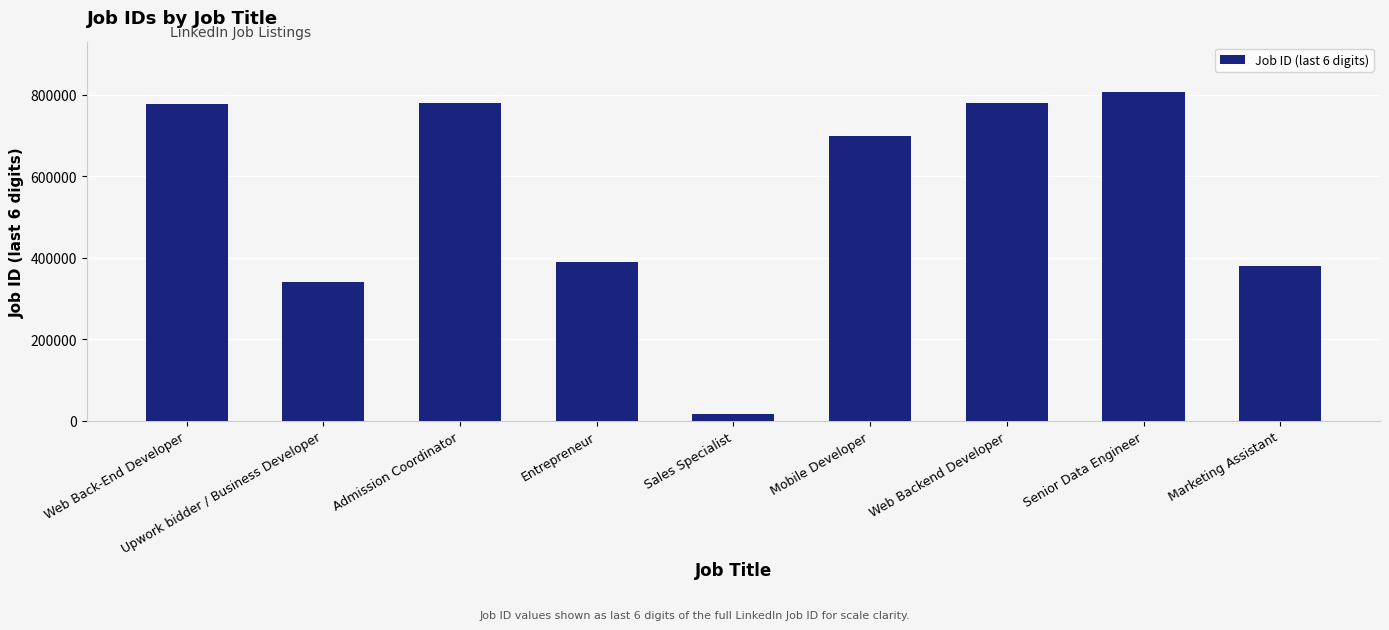

How many data points does each series have?

9